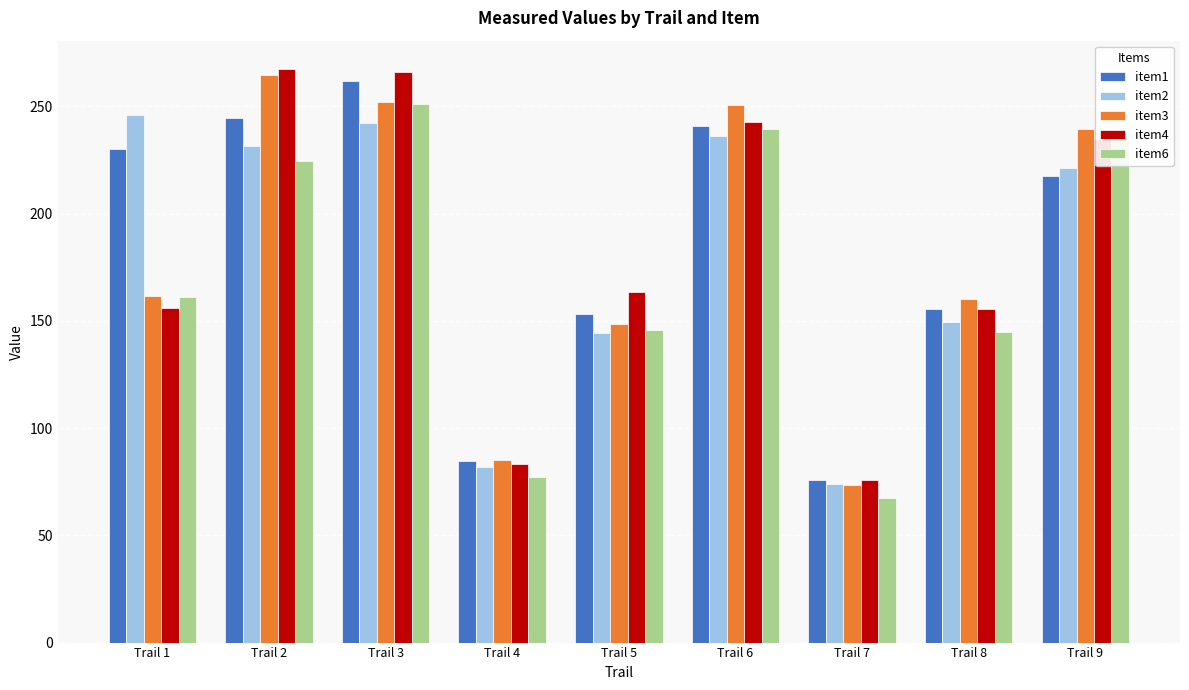

Which category has the lowest value in the item2 series?

Trail 7